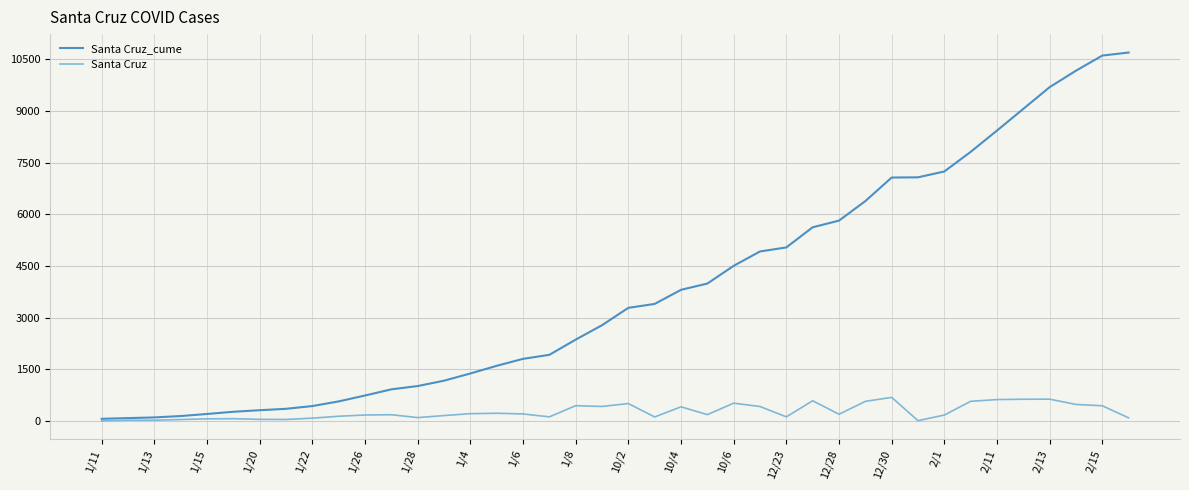

What is the average value of the Santa Cruz_cume series?

3819